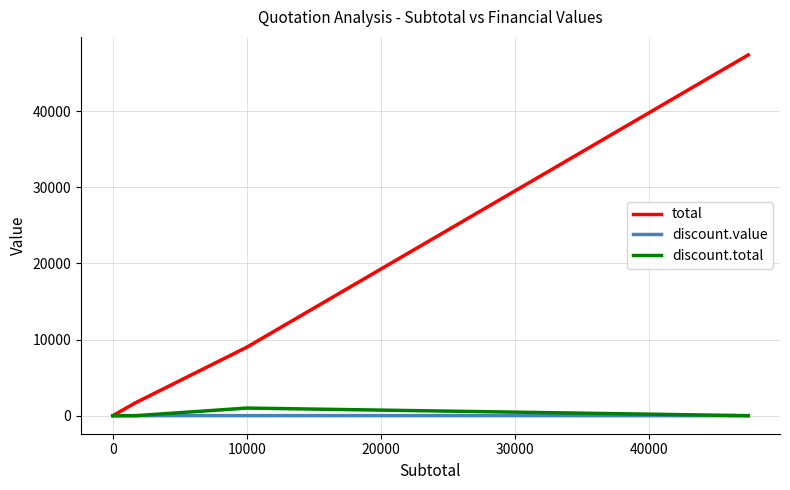

Is this an area chart (filled region under the line)?

No